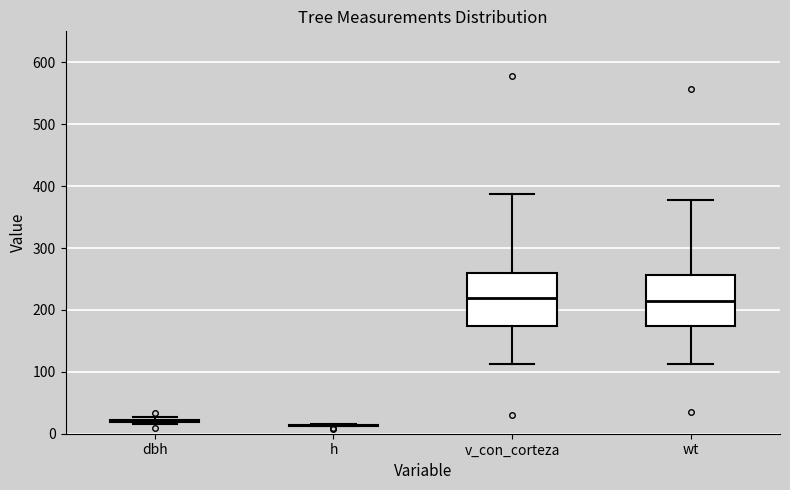

Reading left to right, read every box against the y-axis: the position of its median line, the range the box covers, and the ends of its whiskers. The values are not printed on the chart, so give them approximately, as read against the axis.

dbh: box collapsed to a line at 20, whiskers 20 to 30
h: box collapsed to a line at 10, whiskers 10 to 20
v_con_corteza: median 220, box 170 to 260, whiskers 110 to 390
wt: median 210, box 170 to 260, whiskers 110 to 380